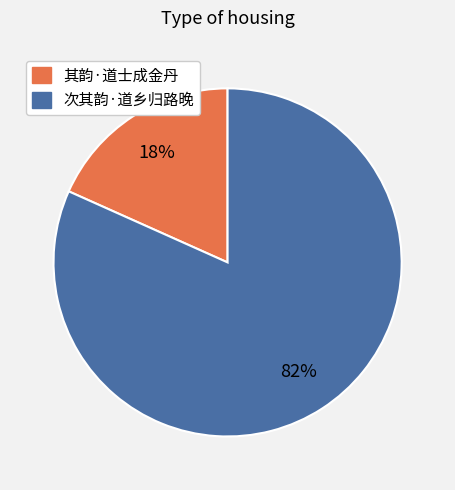

True or false: 其韵·道士成金丹 accounts for 18% of the total.

True